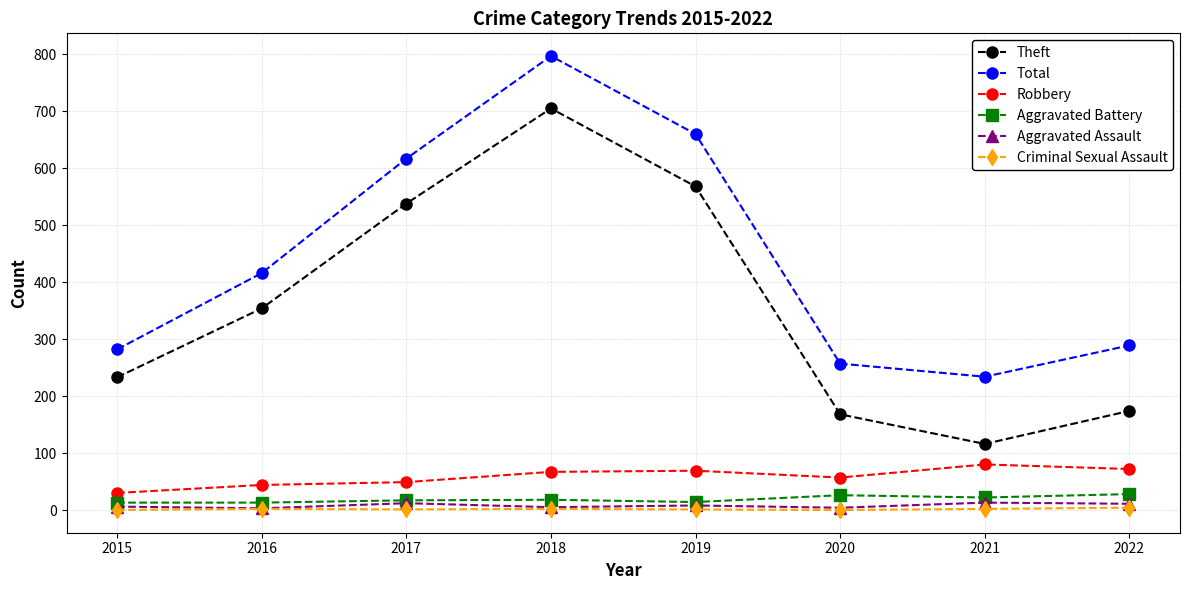

Which series changed the most between 2019 and 2022?

Theft